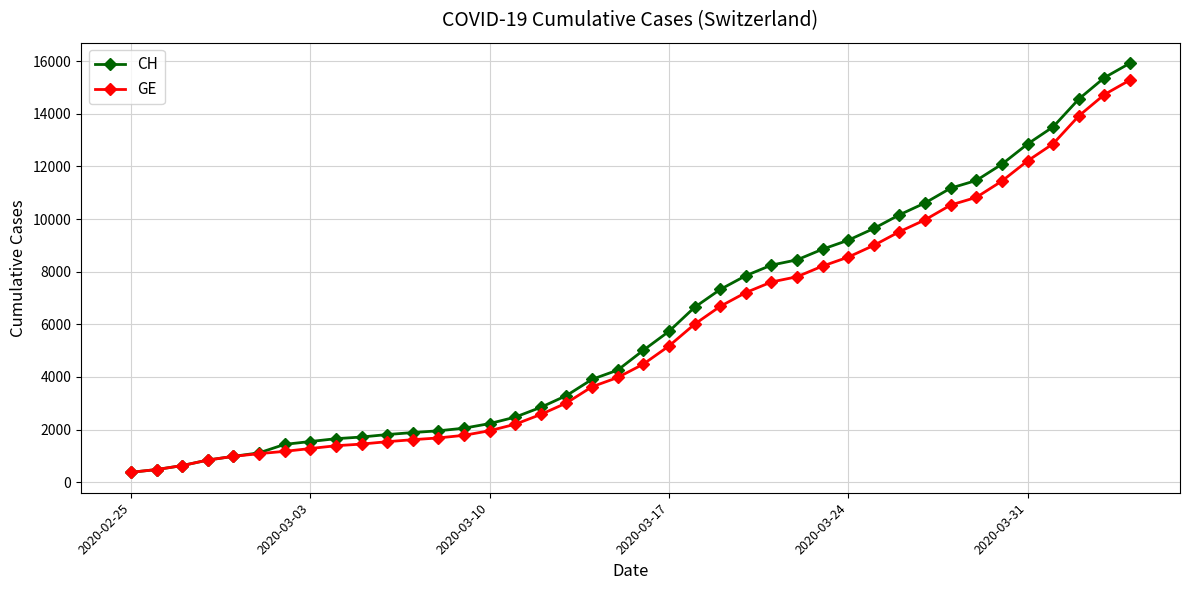

What is the greatest value displayed?

15926